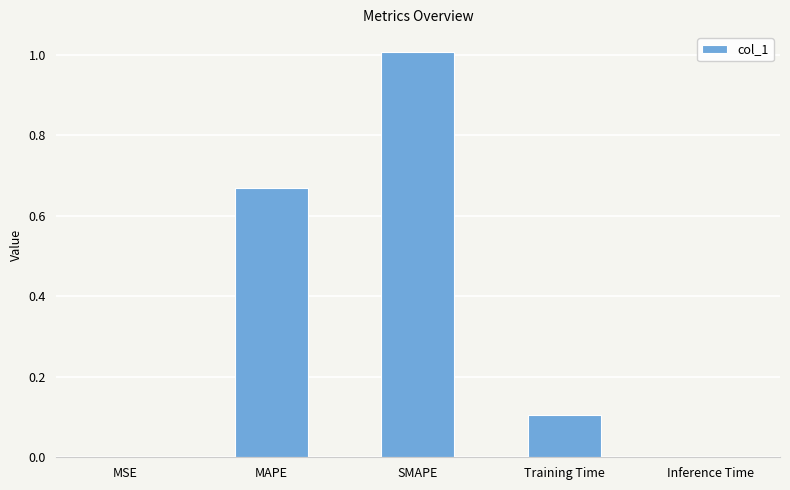

What is the sum of all values?

1.8